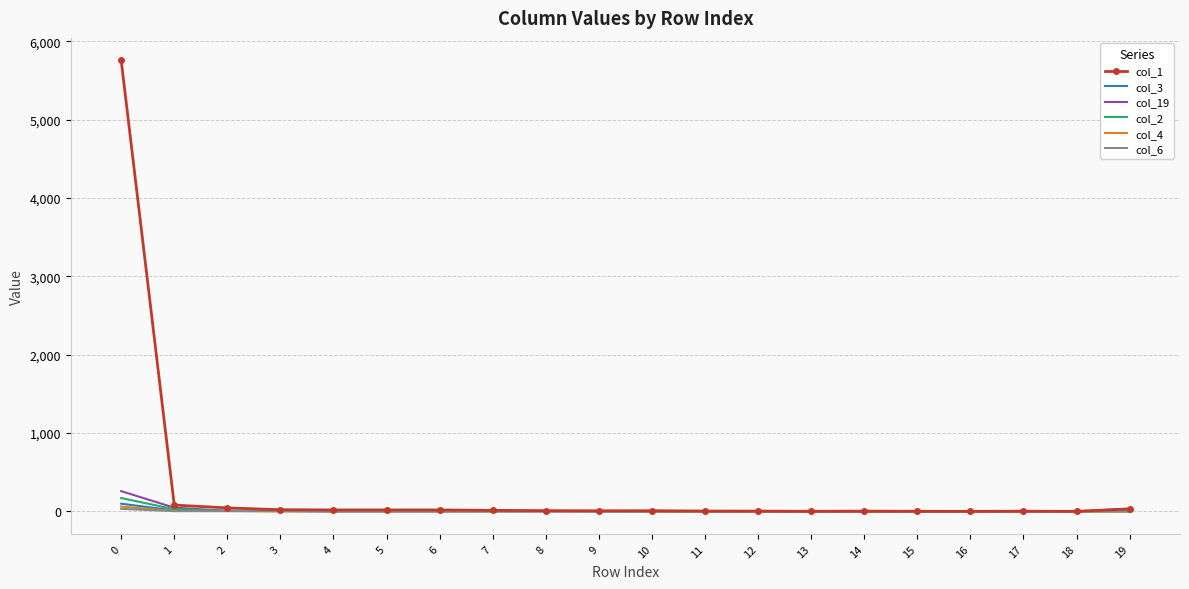

What is the maximum value shown in the chart?

5755